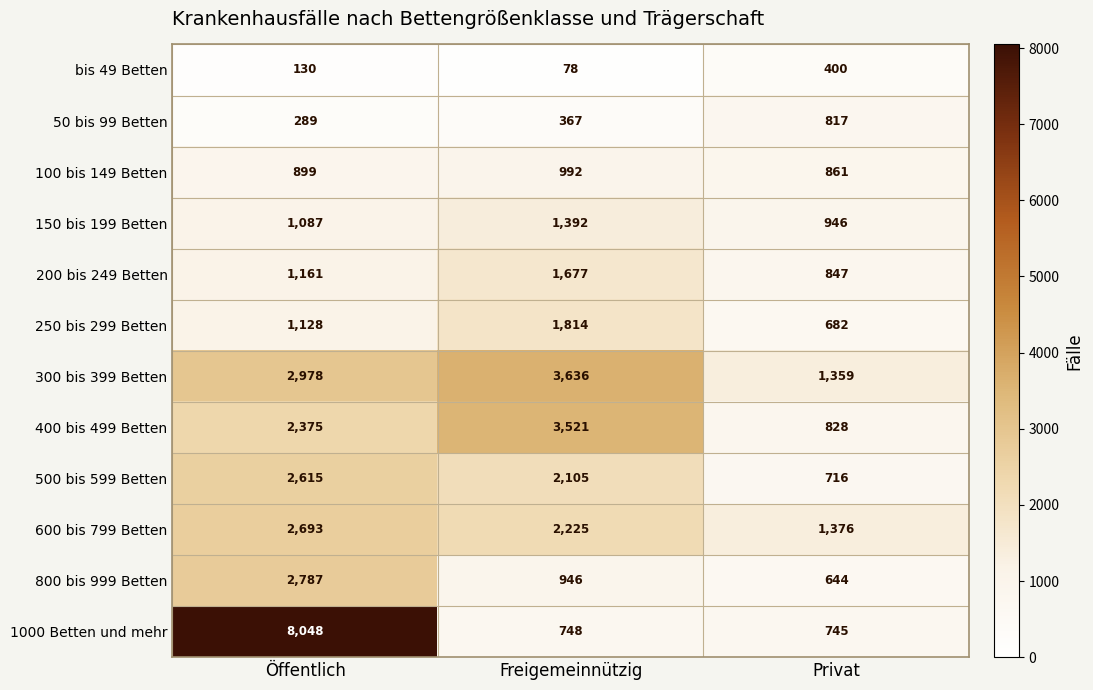

Where is 800 bis 999 Betten nearest to the value 1715?

Freigemeinnützig